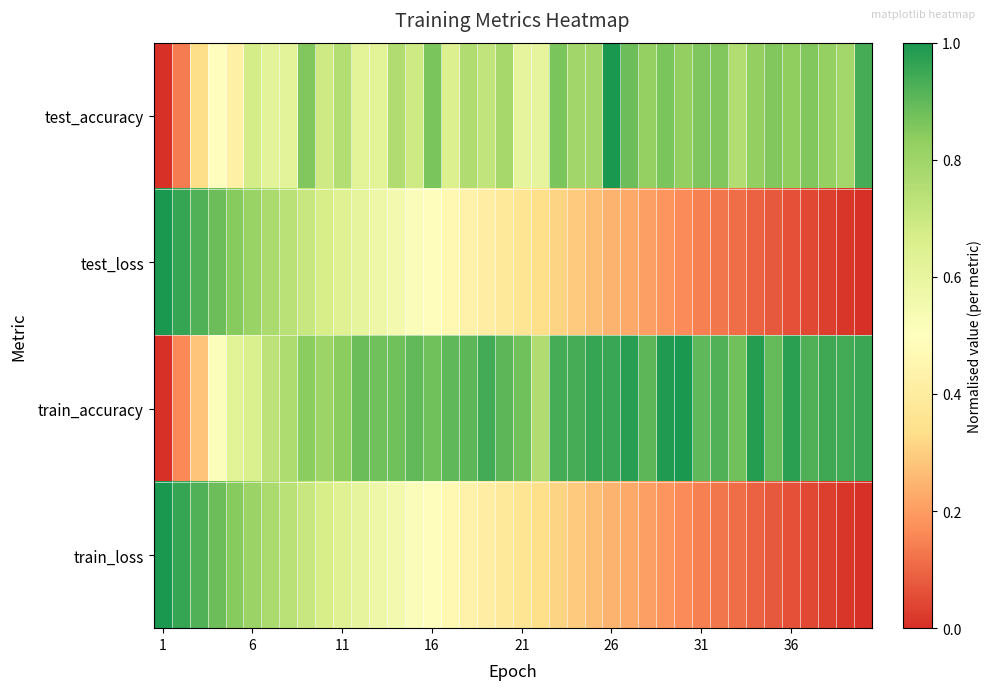

Which series has the largest range (max minus min)?

test_accuracy